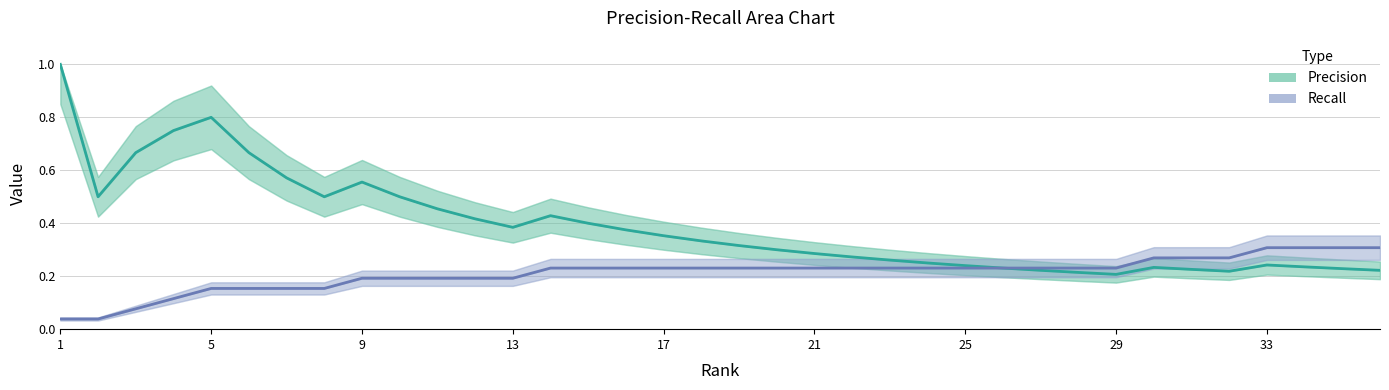

List the series in order of their peak value, highest first.

Precision, Recall